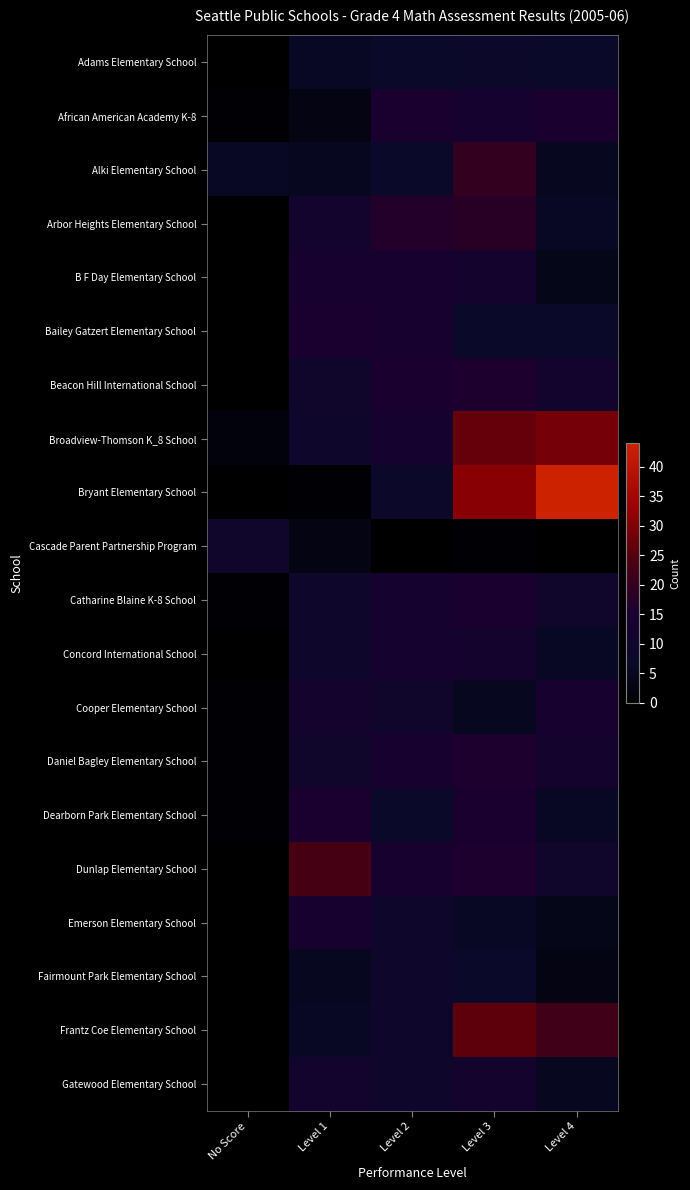

At which category is the sum across all series the highest?

Level 3